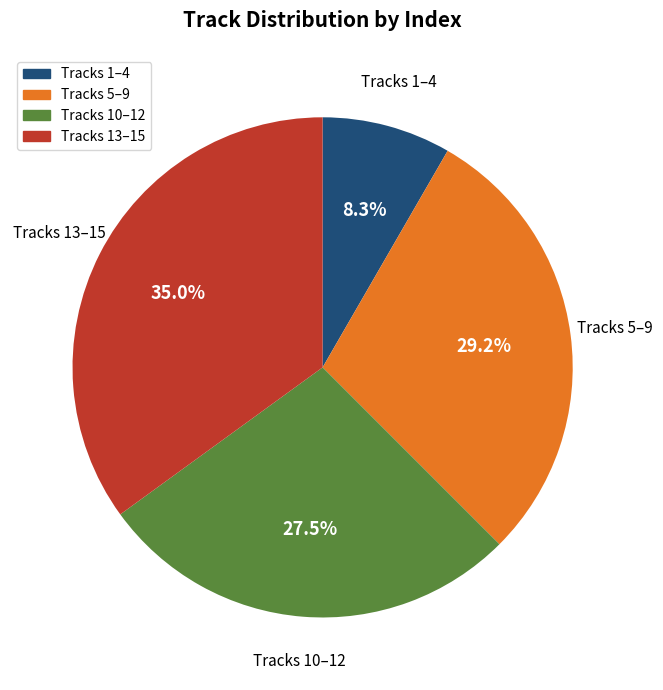

Is there a majority slice in this chart?

No